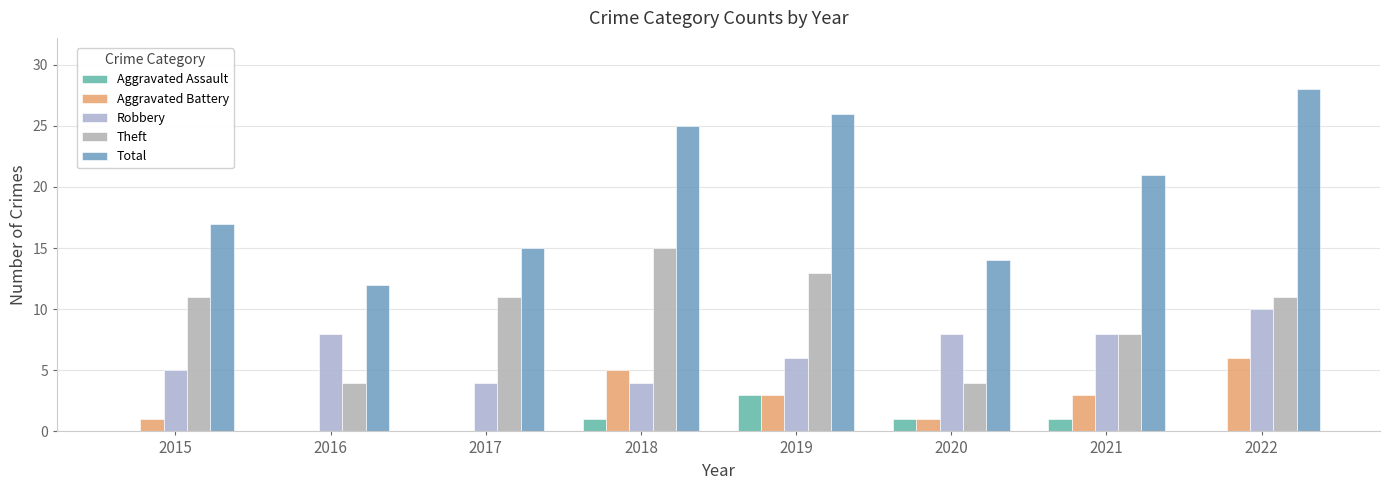

Reading left to right, what are all the values shown in this chart?

Aggravated Assault: 0	0	0	1	3	1	1	0
Aggravated Battery: 1	0	0	5	3	1	3	6
Robbery: 5	8	4	4	6	8	8	10
Theft: 11	4	11	15	13	4	8	11
Total: 17	12	15	25	26	14	21	28